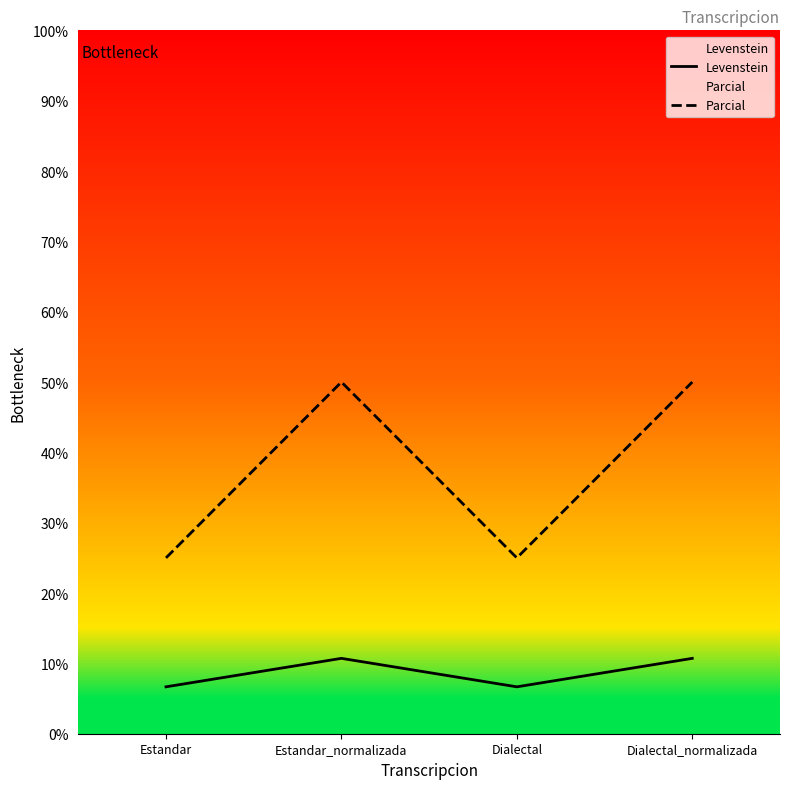

At which label does Levenstein reach its peak?

Estandar_normalizada